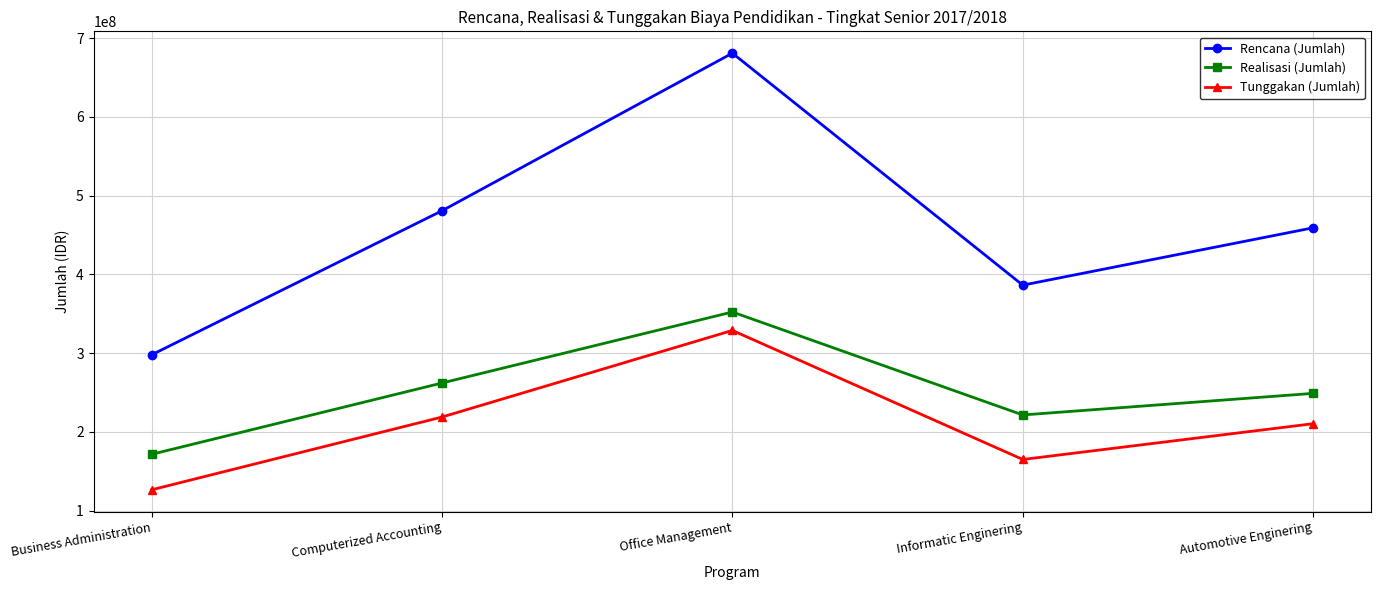

How many series are shown in this chart?

3